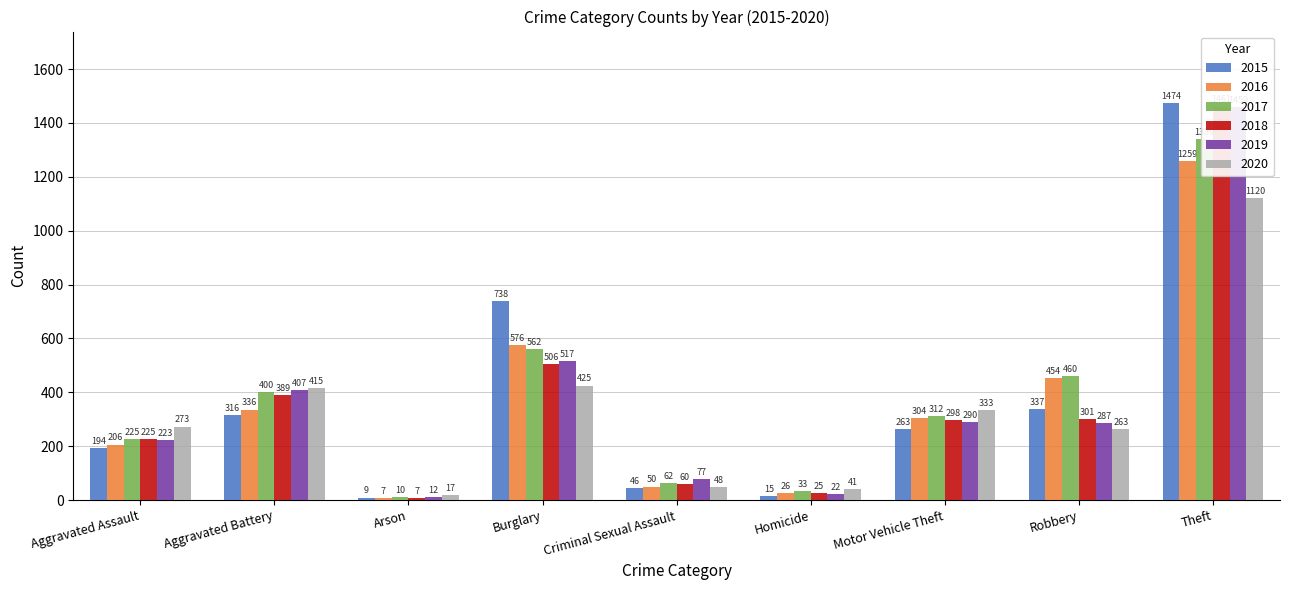

What is the value of the 2017 bar at the 8th from the left?

460